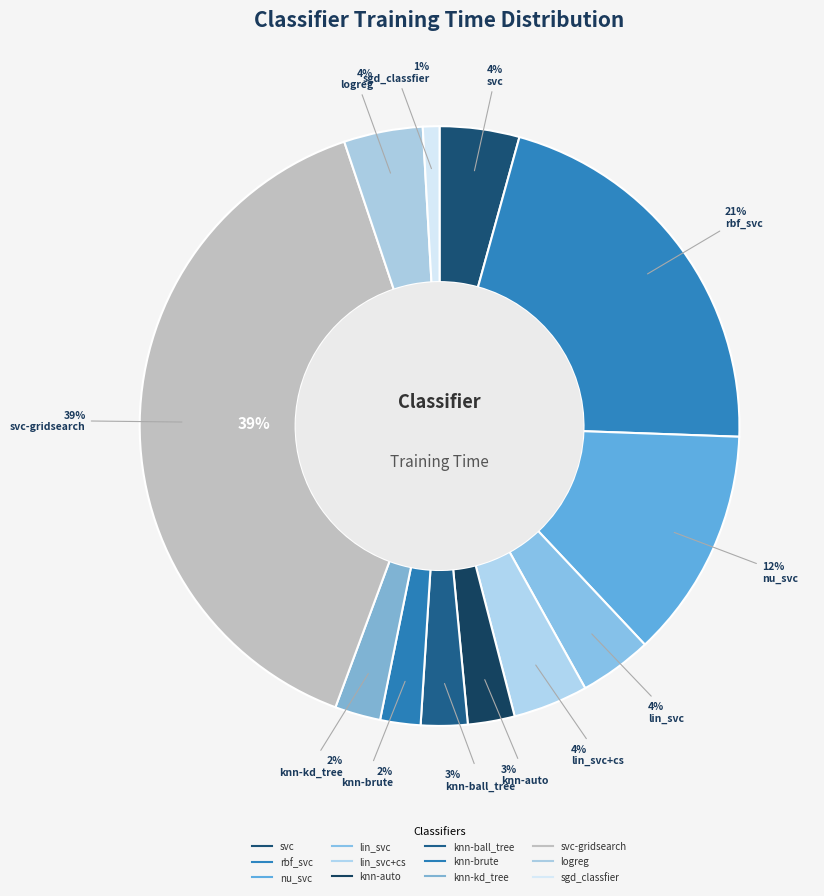

Which category has the biggest portion of the pie?

svc-gridsearch